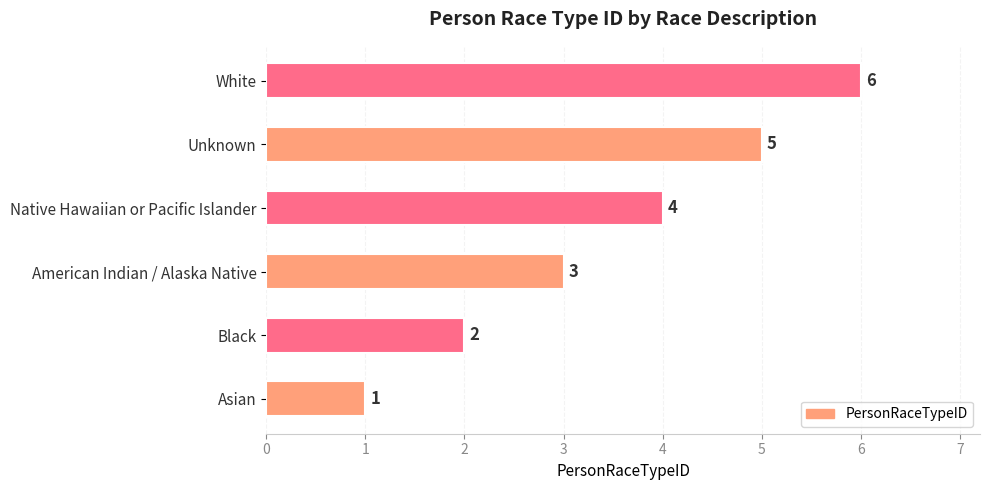

How many distinct data groups are displayed?

1